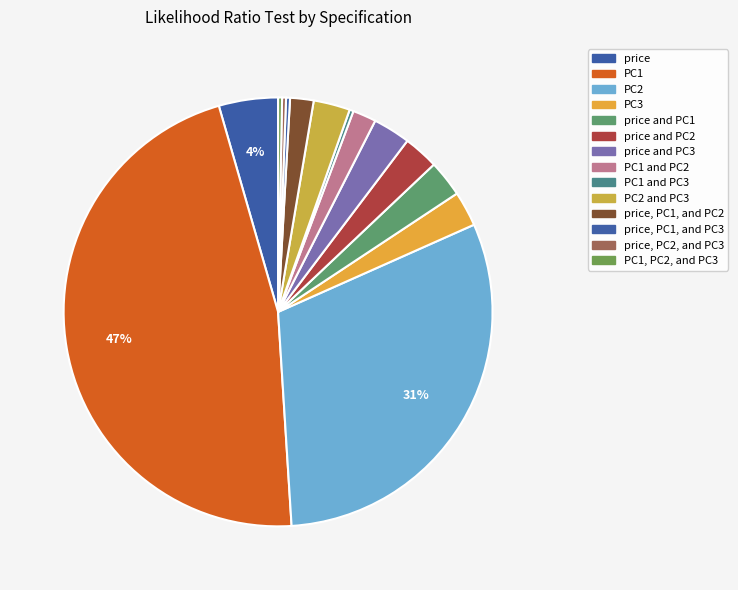

Does any single category account for the majority?

No